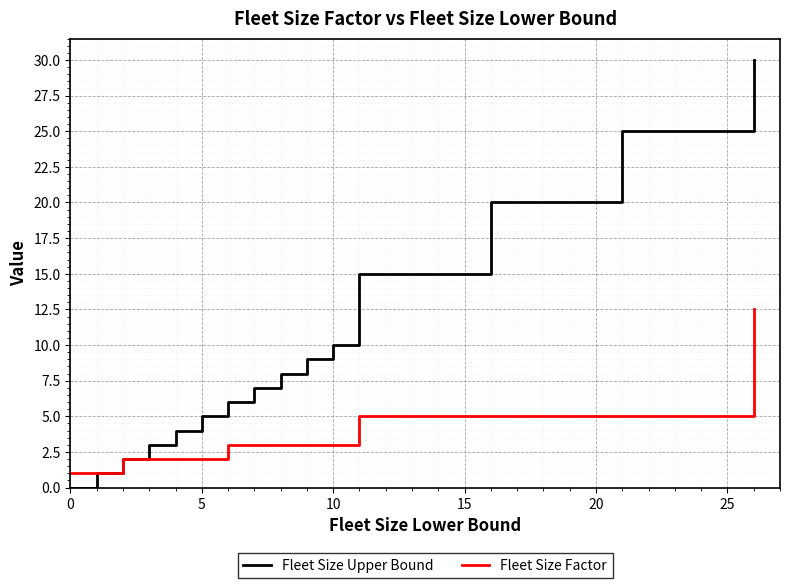

Which series has the largest total across all categories?

Fleet Size Upper Bound